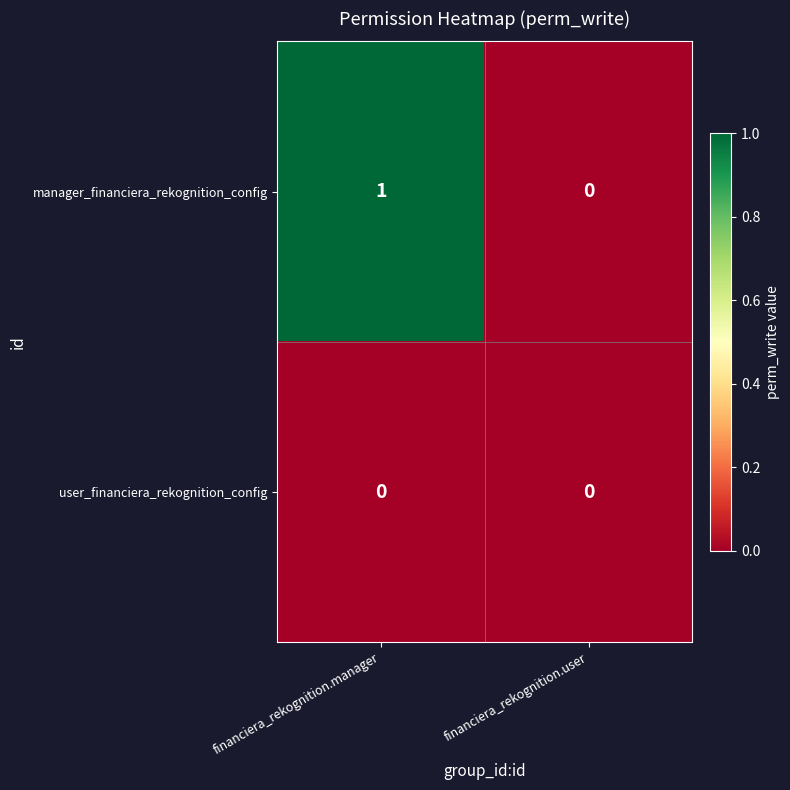

The user_financiera_rekognition_config series shows 0 at financiera_rekognition.user. True or false?

True